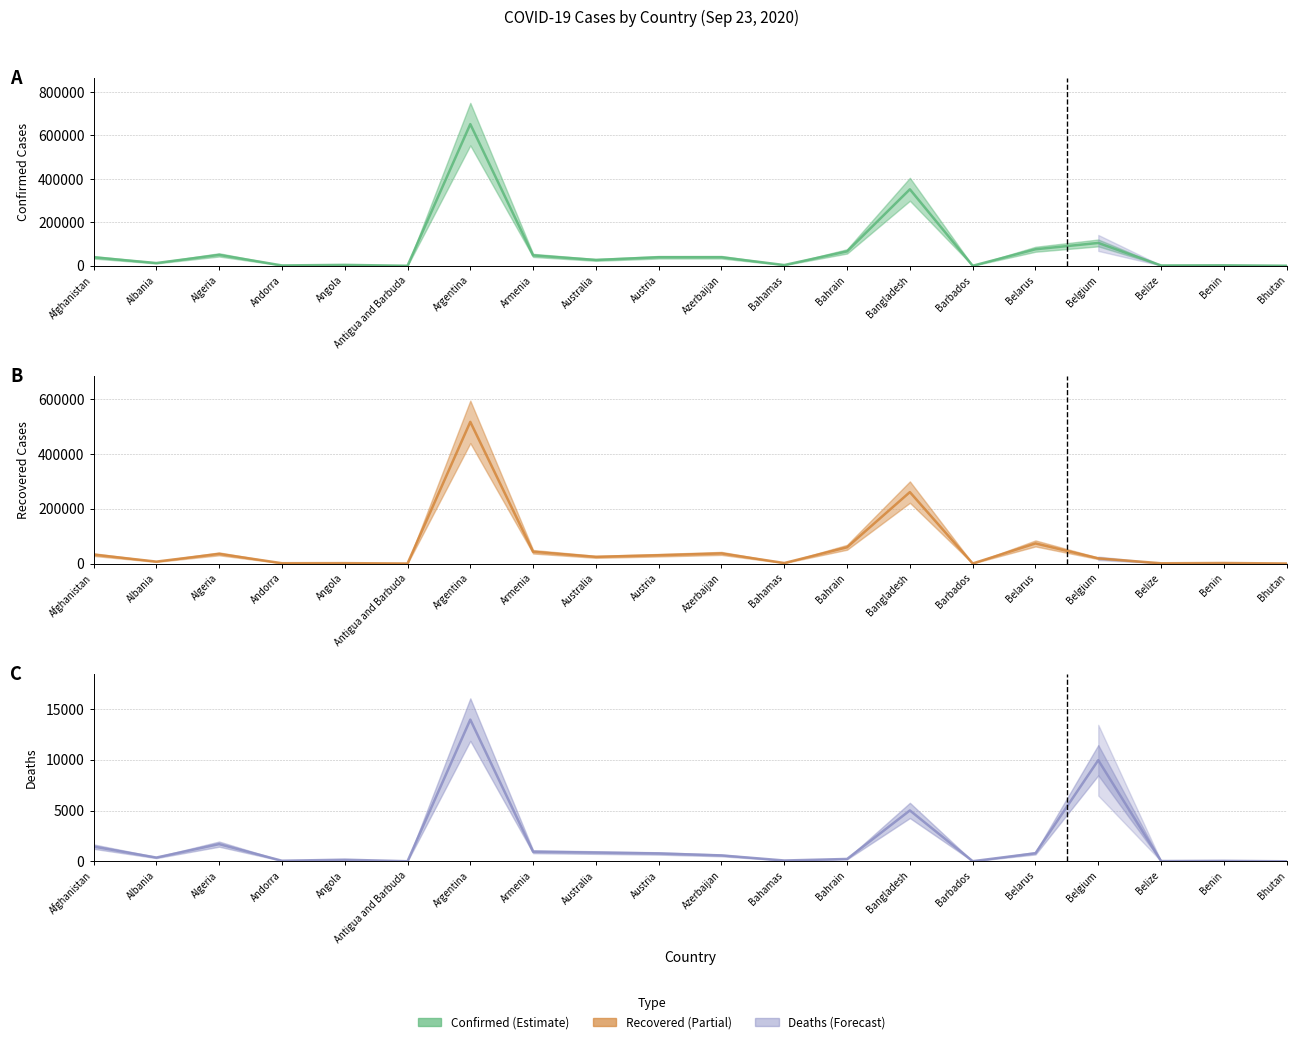

The value of Recovered at Bahrain is 35227. True or false?

False